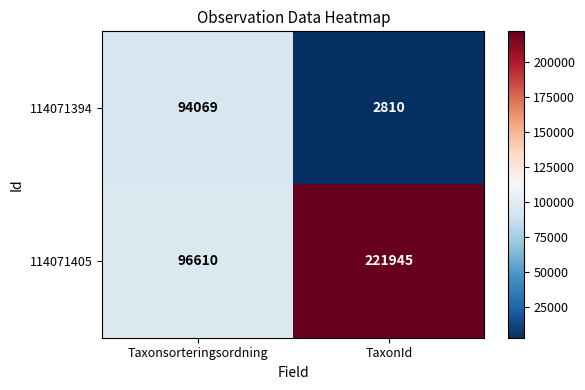

At which category is the sum across all series the highest?

TaxonId